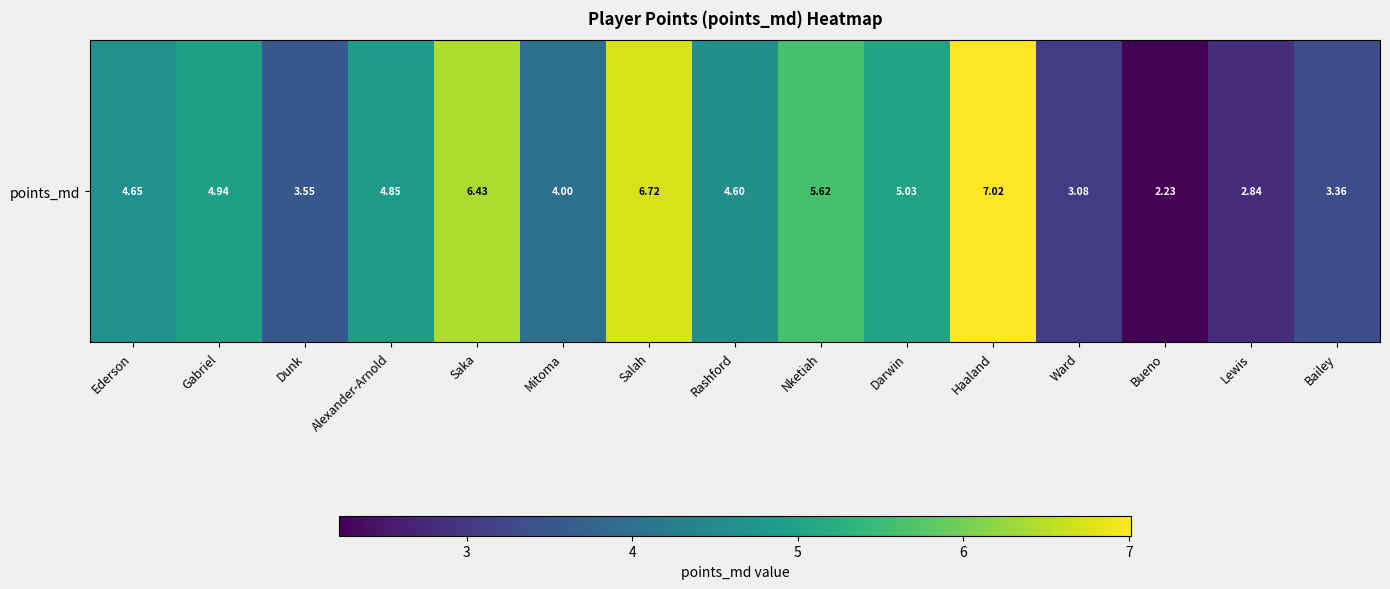

Count the number of data series in this chart.

1